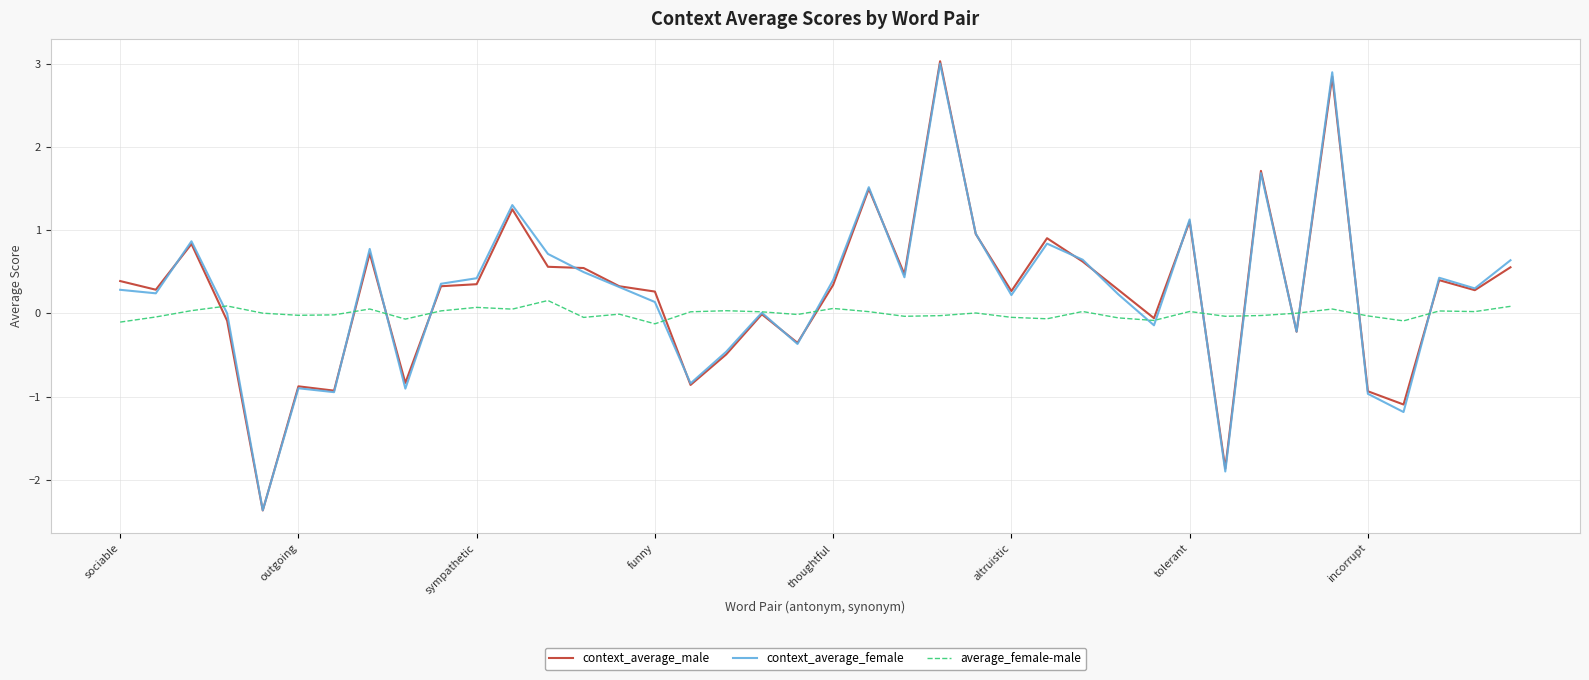

What is the highest value of the context_average_male series?

3.0